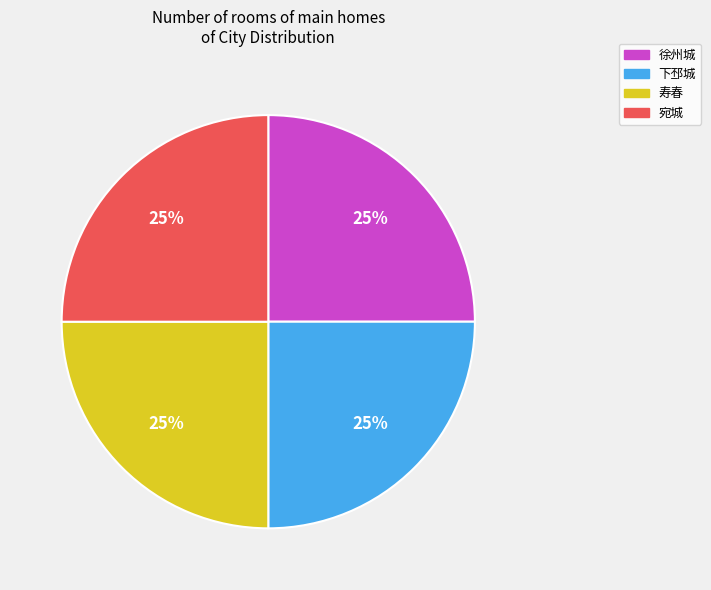

How many slices are in this pie chart?

4